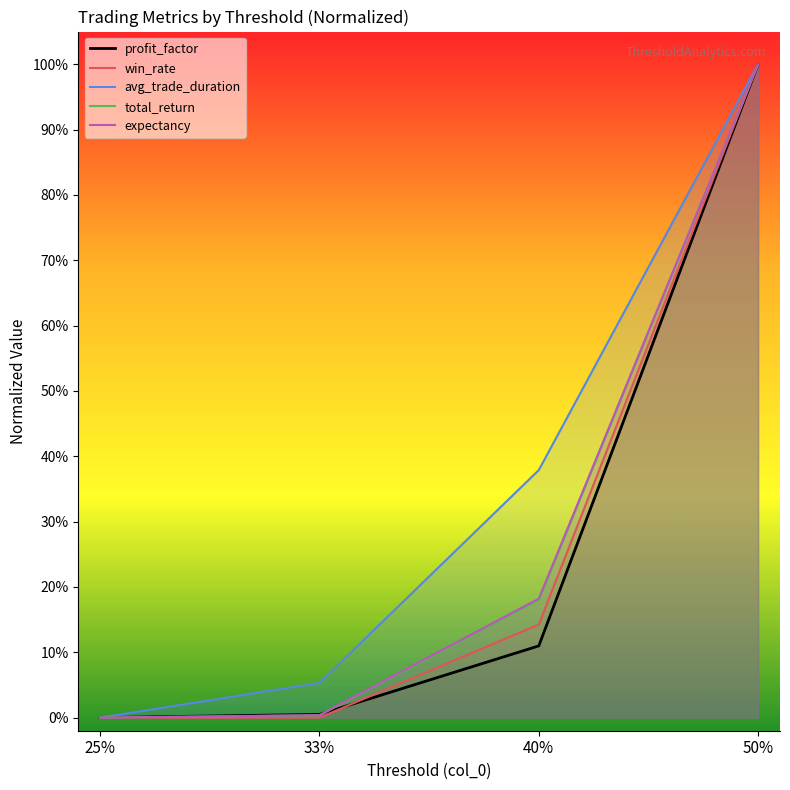

True or false: win_rate and total_return intersect in this chart.

False